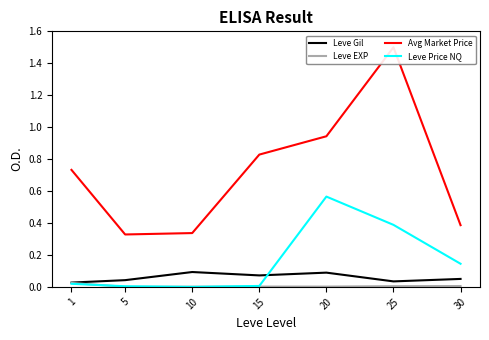

What is the total value across all series at 15?

0.9